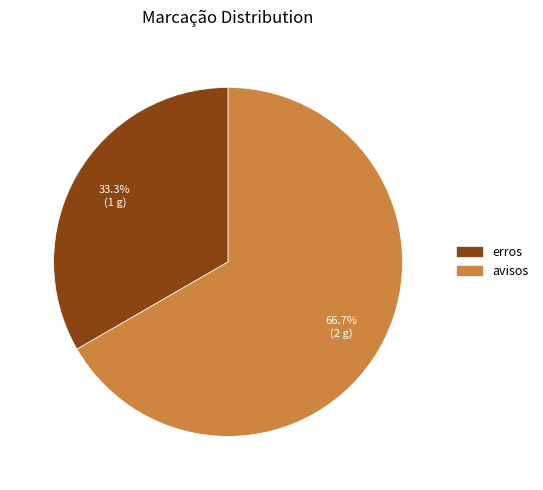

How many slices are in this pie chart?

2